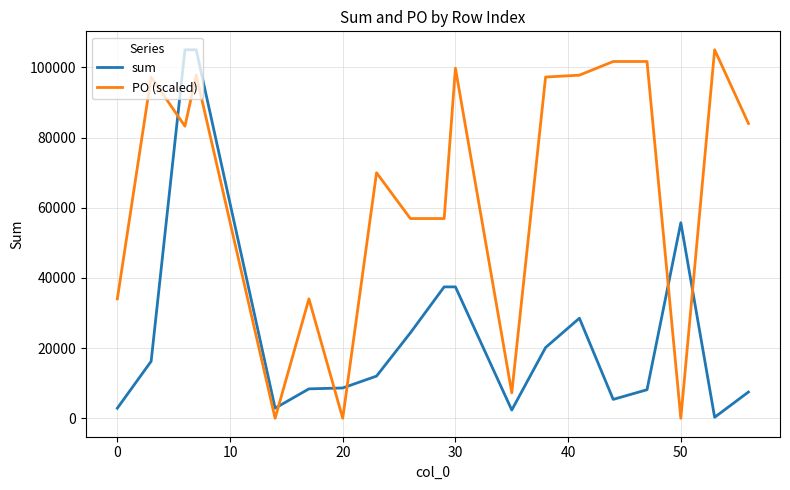

How many series are shown in this chart?

2